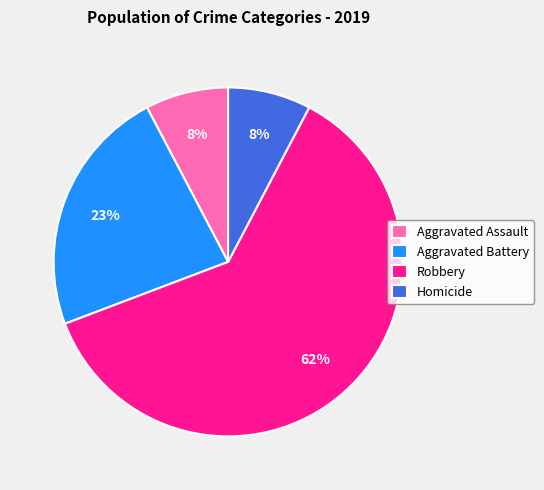

To the nearest percent, what portion does Homicide represent?

8%